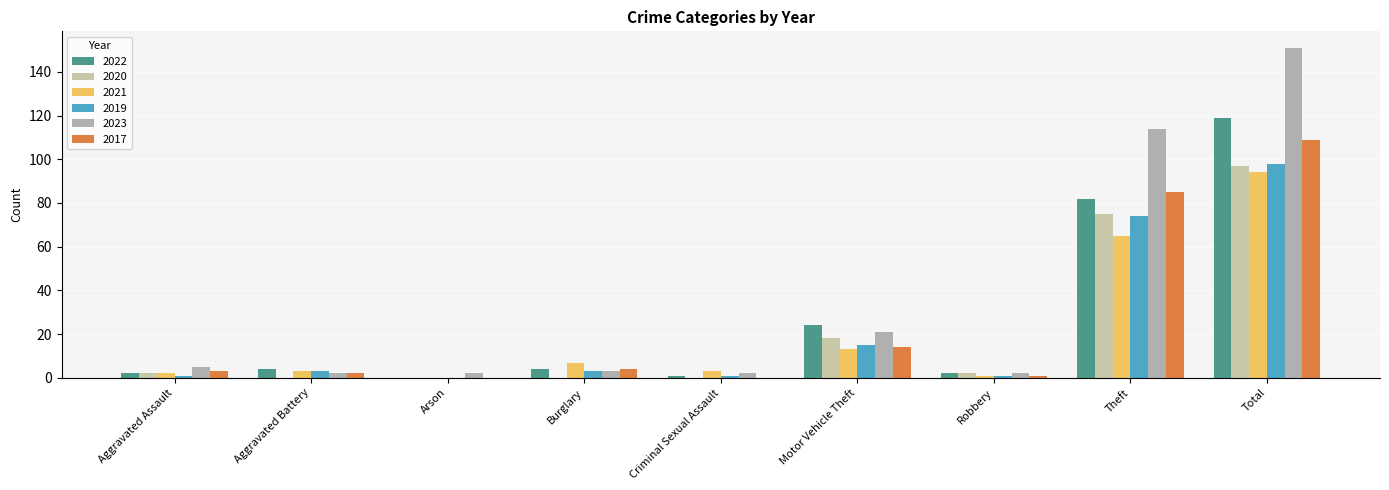

What is the approximate value of 2017 at Theft?

85